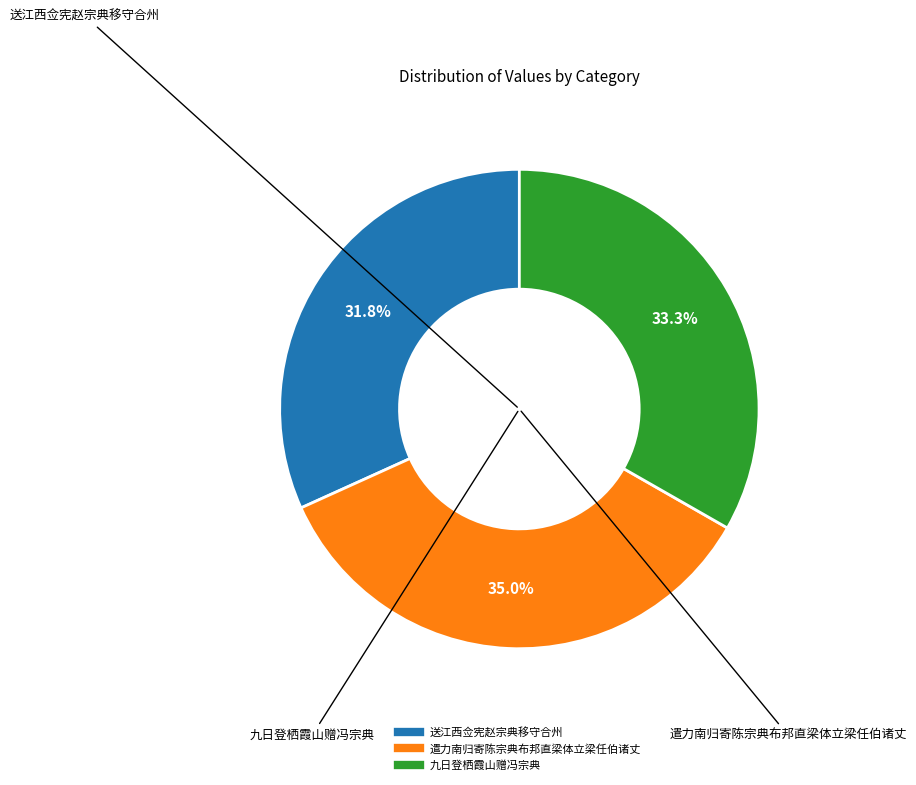

Does 遣力南归寄陈宗典布邦直梁体立梁任伯诸丈 account for over 50% of the chart?

No